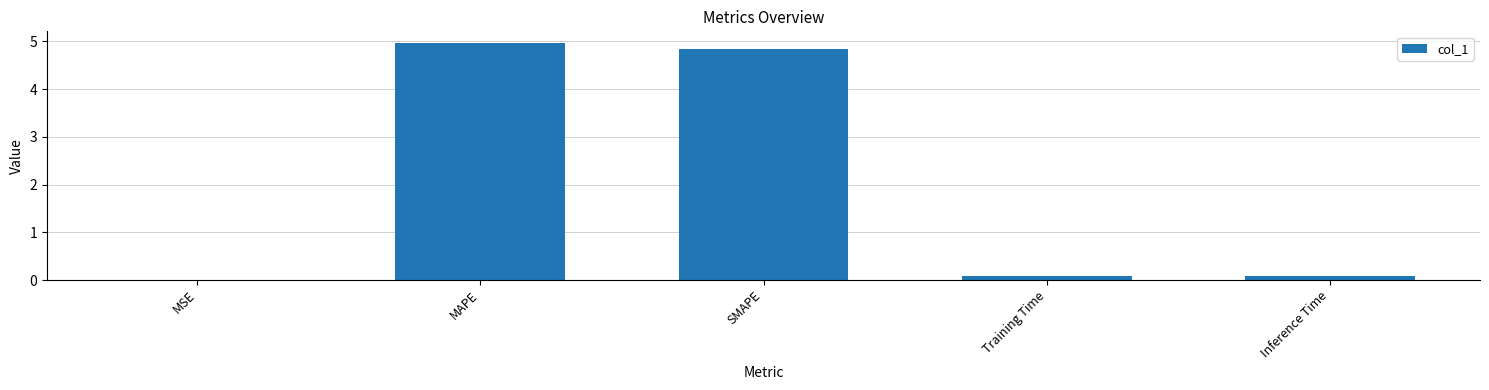

What is the sum of all values?

10.0